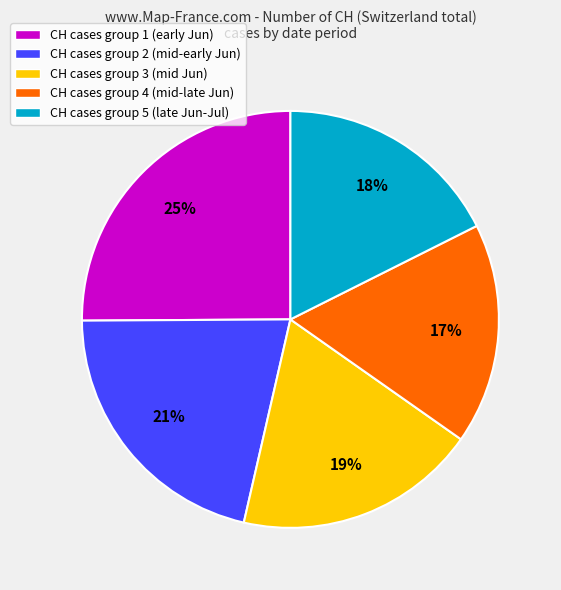

Which category has the biggest portion of the pie?

CH cases group 1 (early Jun)